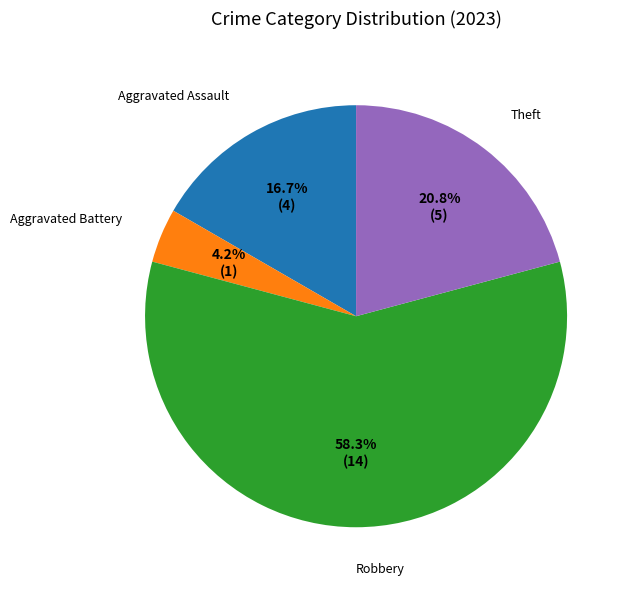

How many segments does this pie chart have?

4